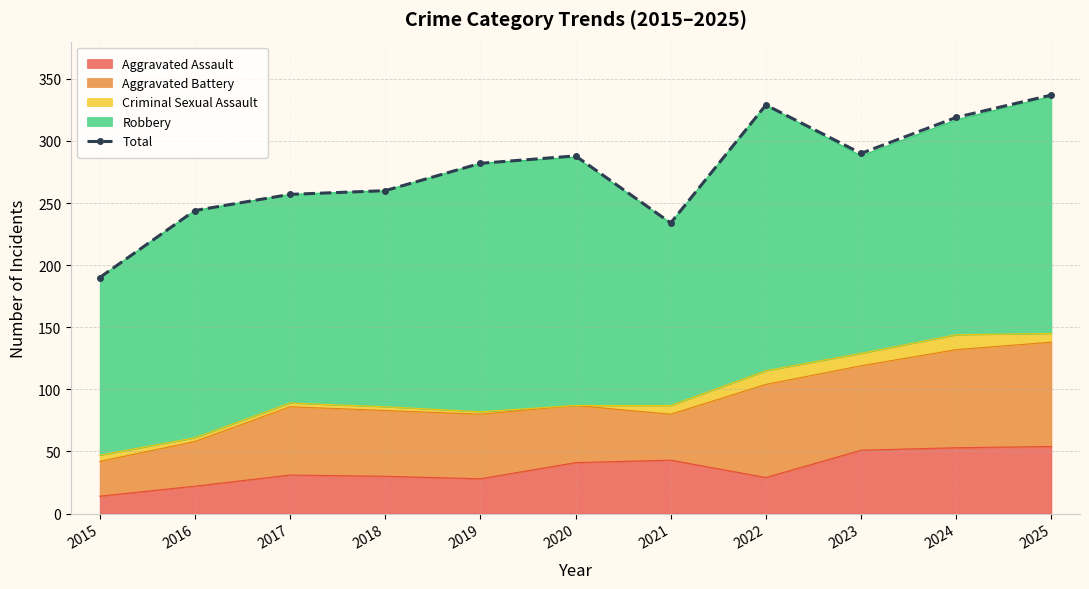

Reading left to right, what are all the values shown in this chart?

190	244	257	260	282	288	234	329	290	319	337